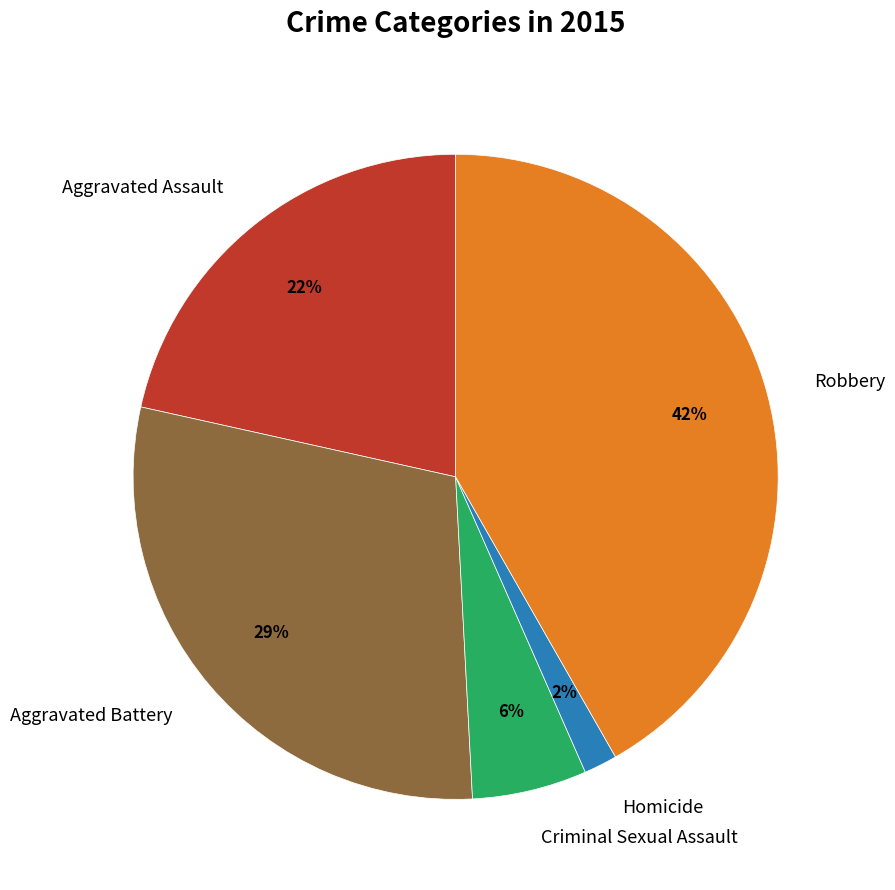

Which category has the smallest portion of the pie?

Homicide